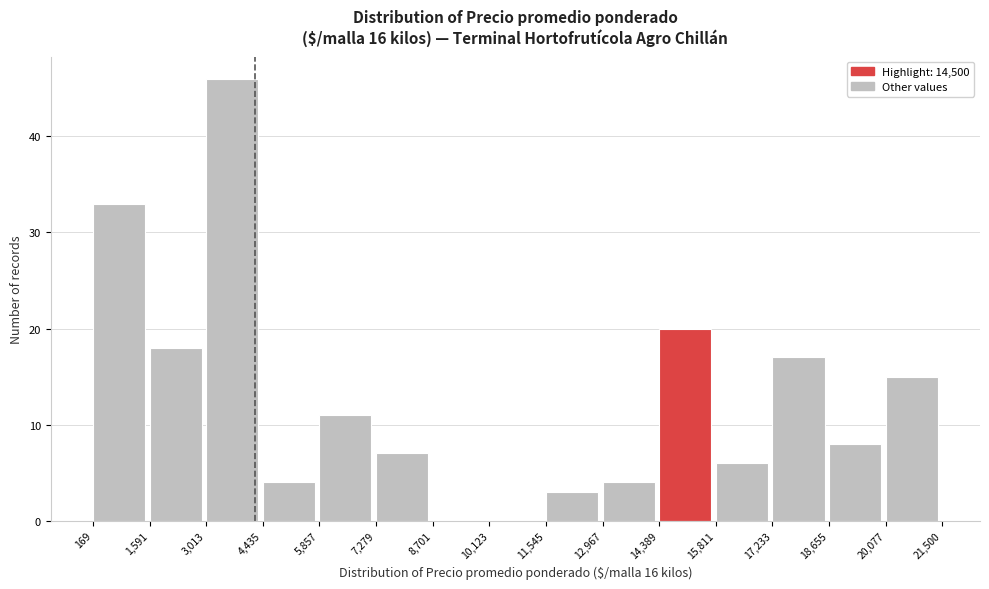

Reading left to right, transcribe this chart: for each bar, give the range it covers on the x-axis and its height. The values are not printed on the chart, so give them approximately, as read against the axis.

169 to 1,591: 33
1,591 to 3,013: 18
3,013 to 4,435: 46
4,435 to 5,857: 4
5,857 to 7,279: 11
7,279 to 8,701: 7
8,701 to 10,123: 0
10,123 to 11,545: 0
11,545 to 12,967: 3
12,967 to 14,389: 4
14,389 to 15,811: 20
15,811 to 17,233: 6
17,233 to 18,655: 17
18,655 to 20,077: 8
20,077 to 21,500: 15